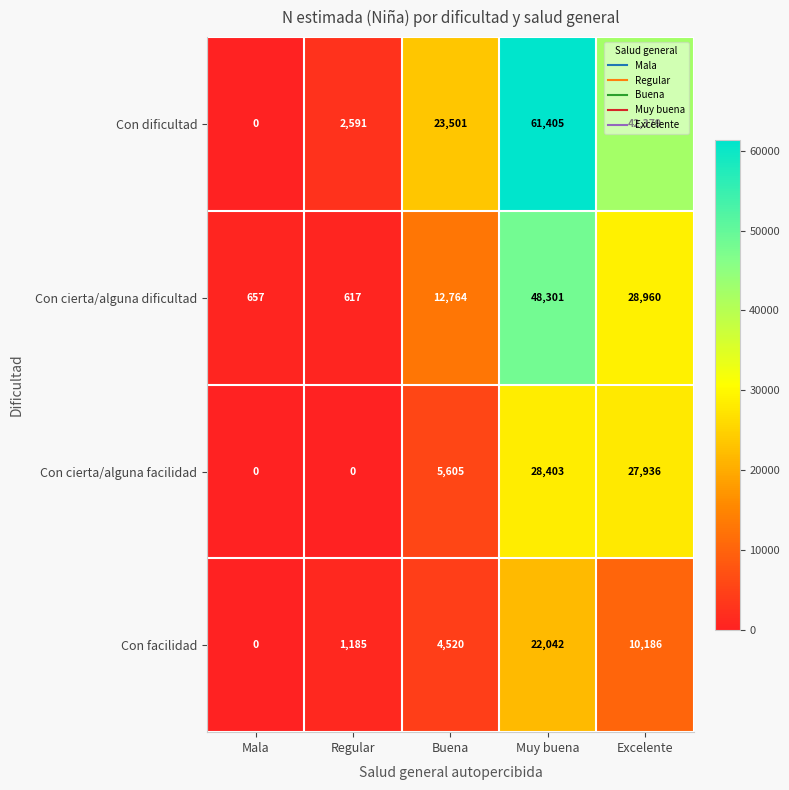

The value of Con facilidad at Regular is 1185. True or false?

True